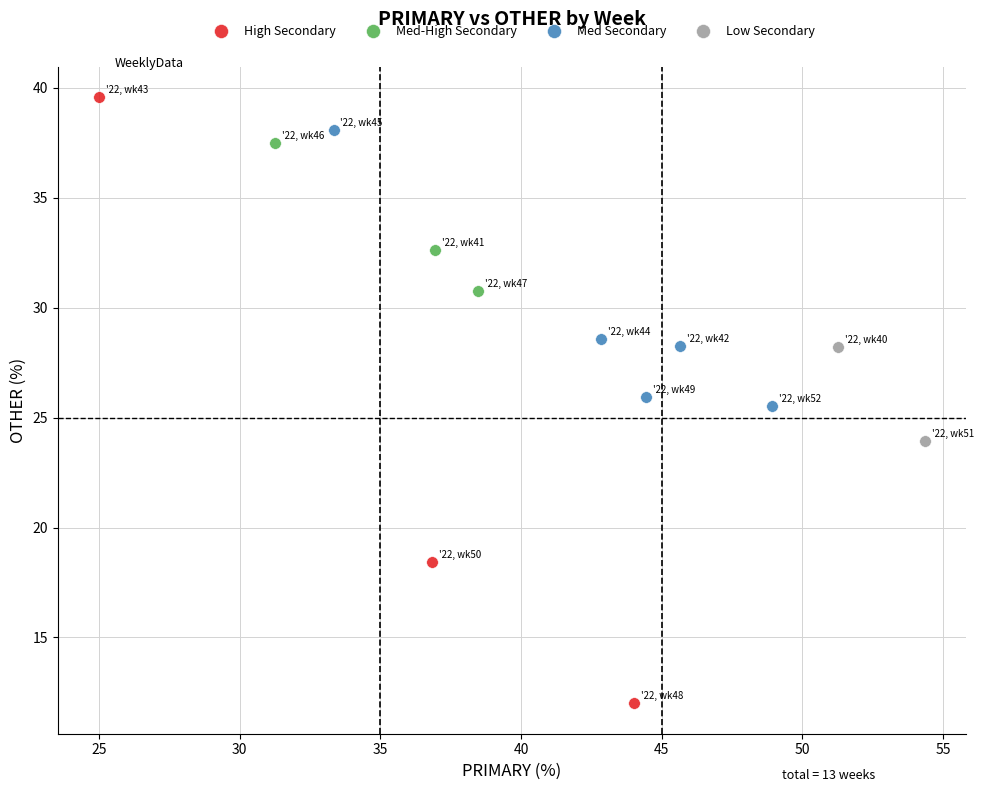

Which series has the largest Y range (max minus min)?

High Secondary